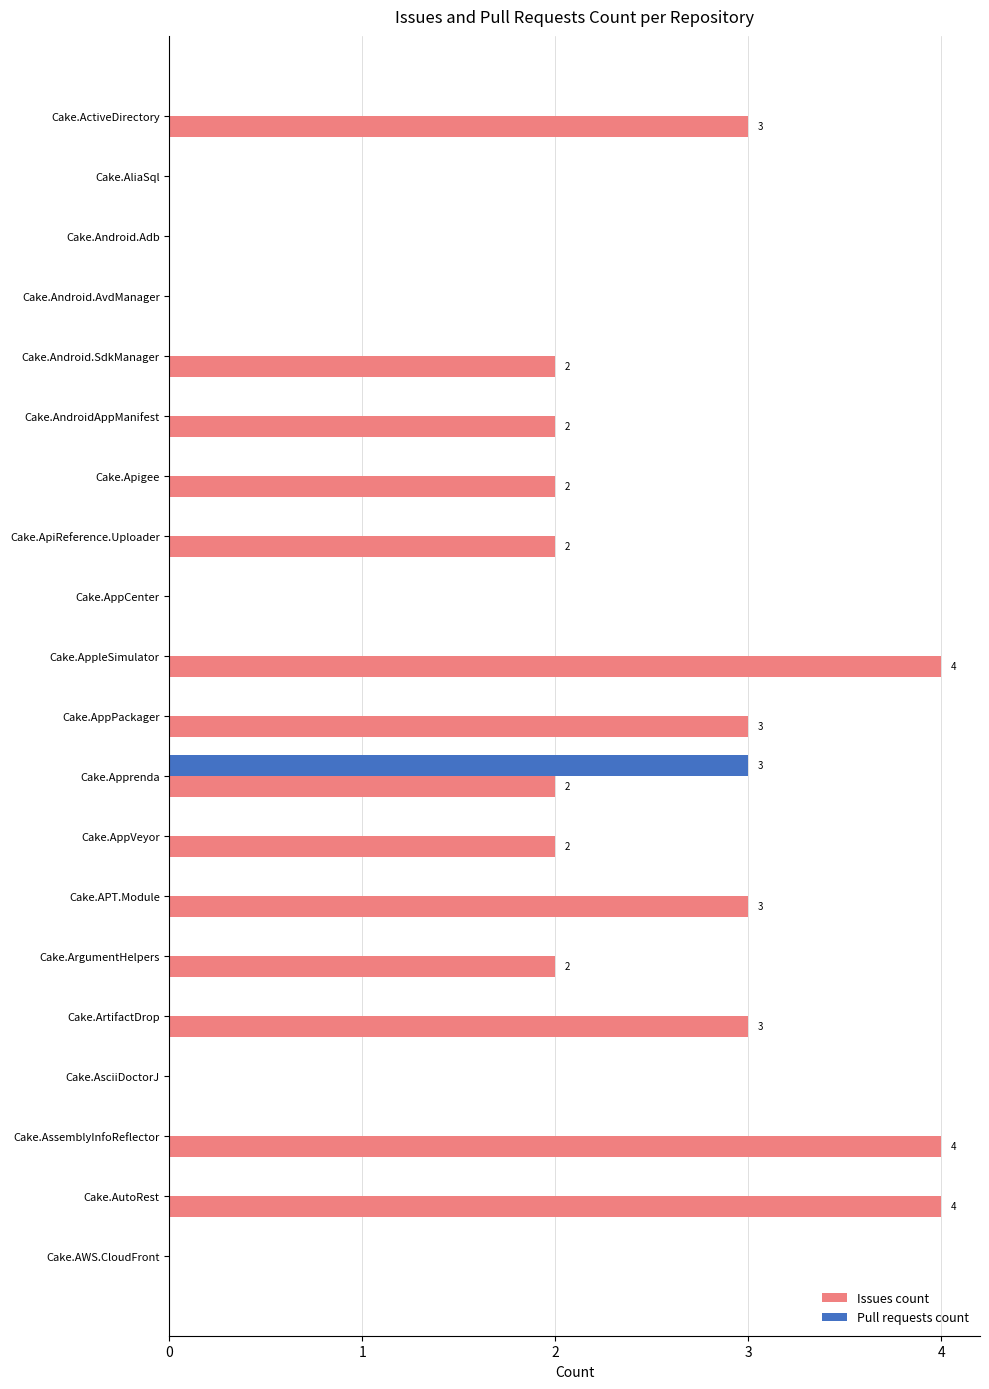

Which series has the largest total across all categories?

Issues count